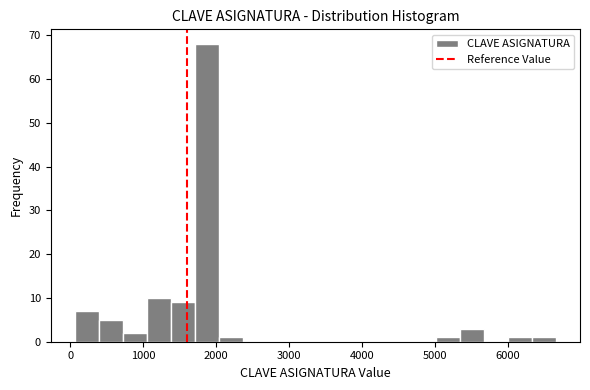

Read against the x-axis, roughly where is the centre of the tallest bar?

1900